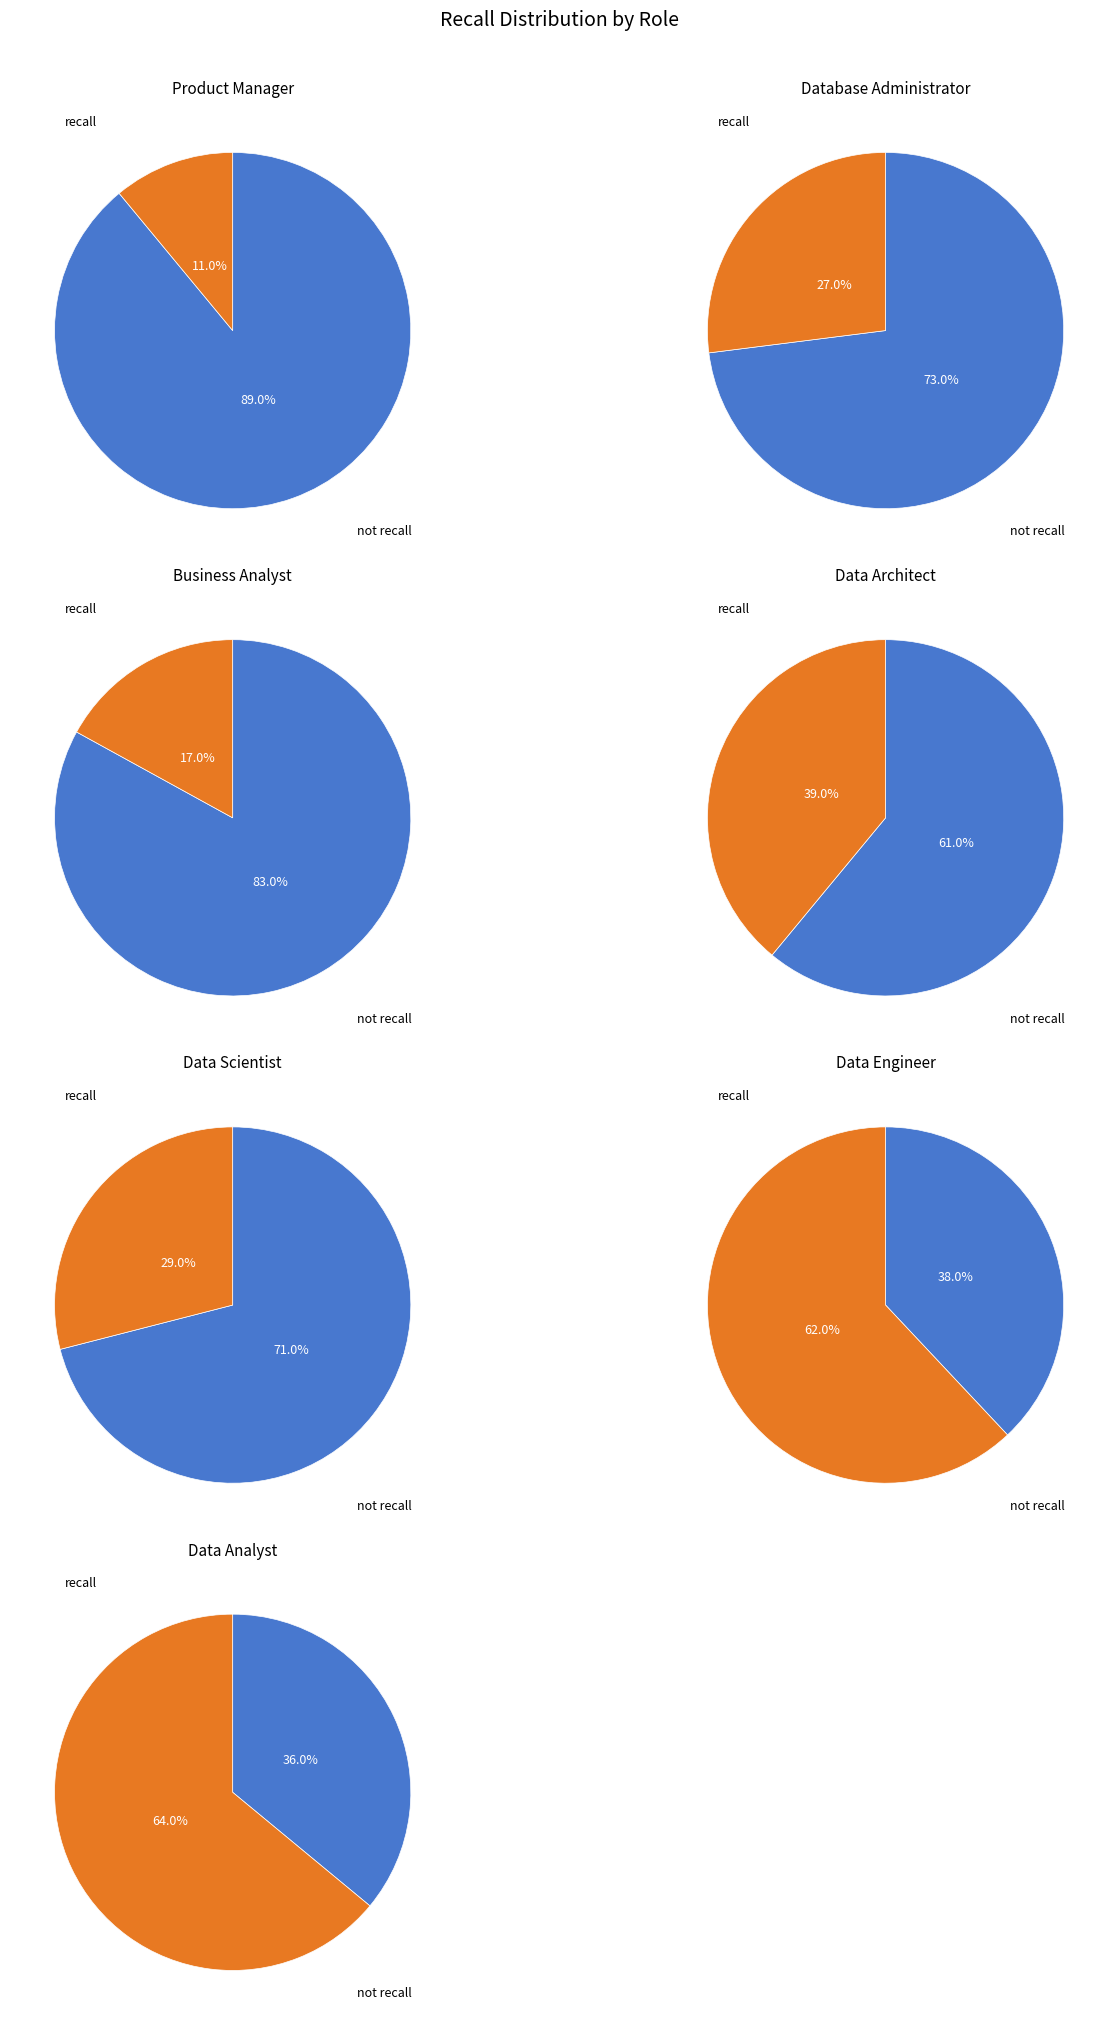

Rank the categories by value from lowest to highest.

Data Analyst, Data Engineer, Data Architect, Data Scientist, Database Administrator, Business Analyst, Product Manager